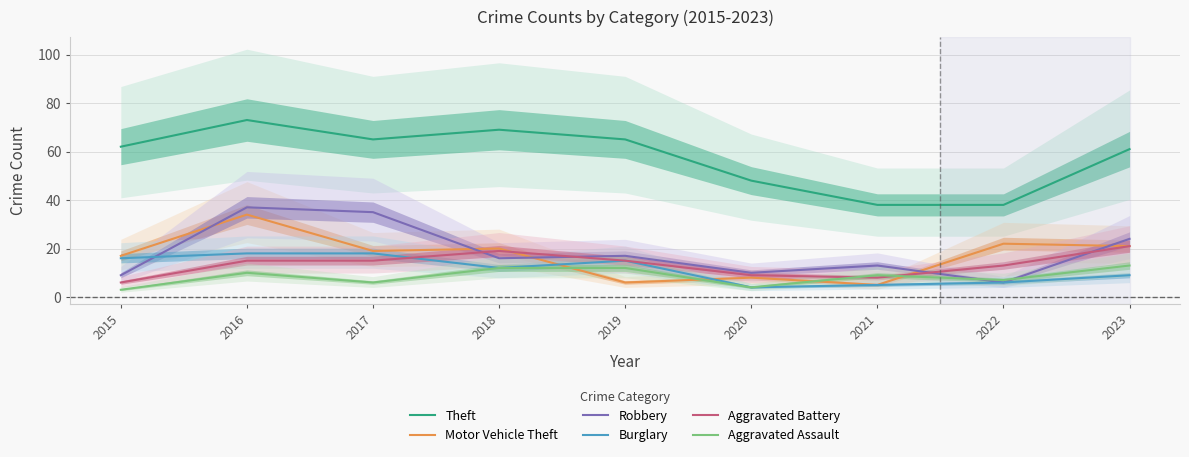

At which label does Theft first exceed 62?

2016